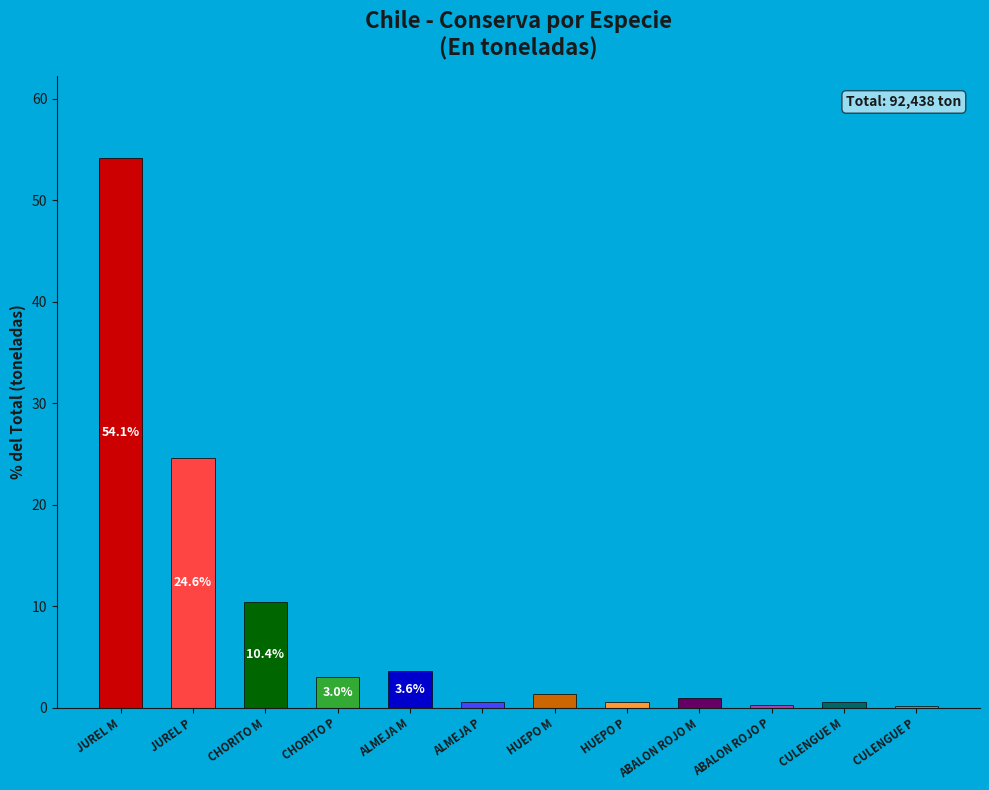

At which label is the value closest to 27?

JUREL P